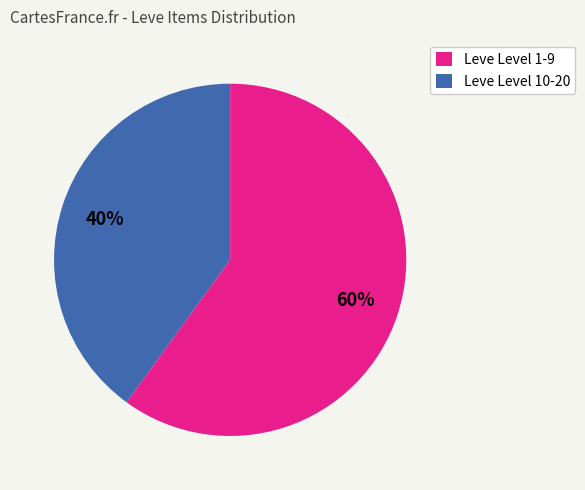

To the nearest percent, what is the difference between the largest and smallest slice percentages?

20%